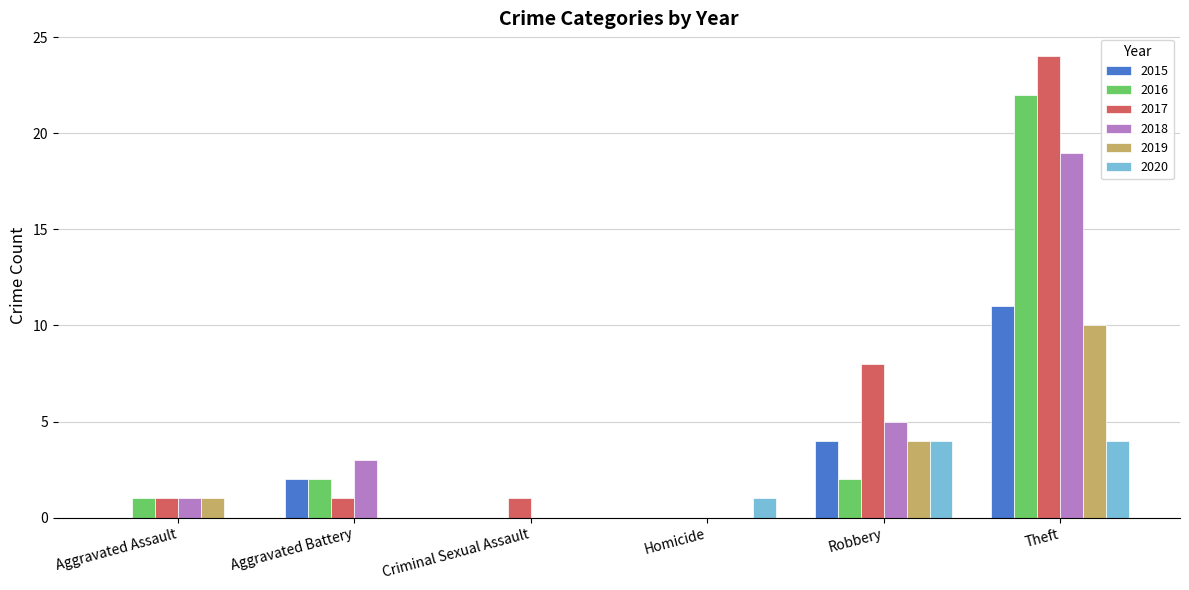

At which label is 2020 closest to 2?

Homicide